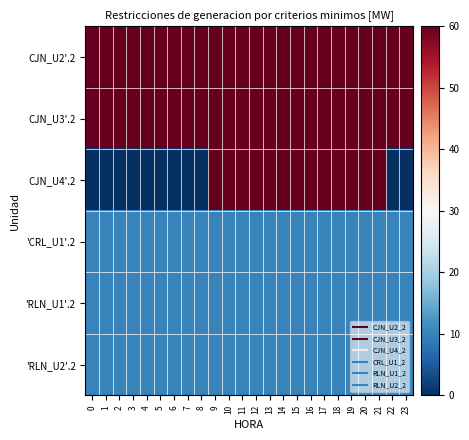

List the series in order of their peak value, highest first.

CJN_U2'.2, CJN_U3'.2, CJN_U4'.2, 'CRL_U1'.2, 'RLN_U1'.2, 'RLN_U2'.2